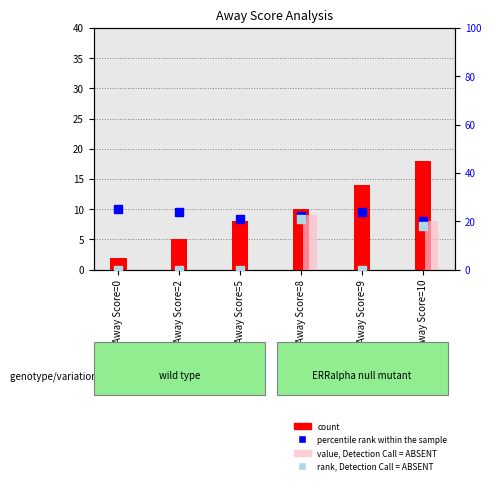

What are all the series names shown in the legend?

count, value, Detection Call = ABSENT, percentile rank within the sample, rank, Detection Call = ABSENT